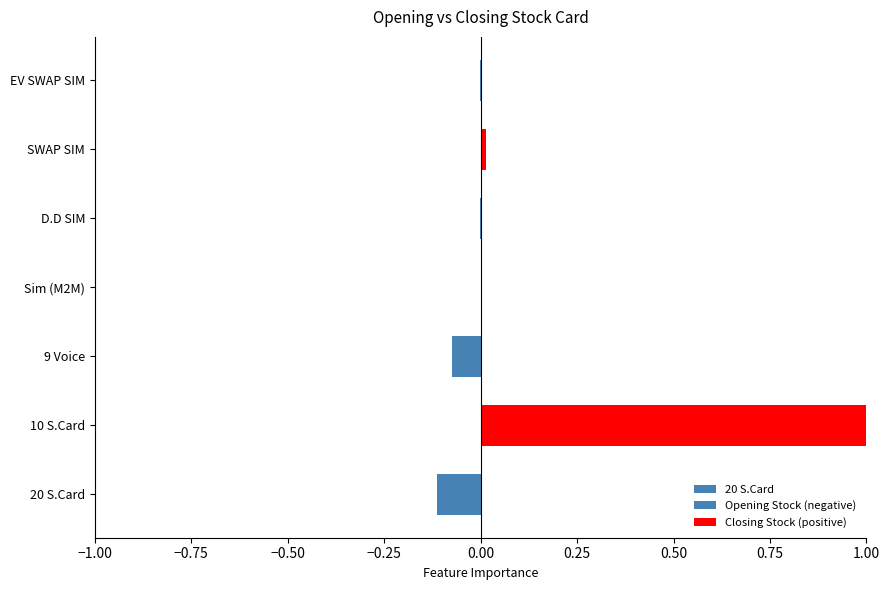

How many data points in Closing Stock (positive) are above 0?

3